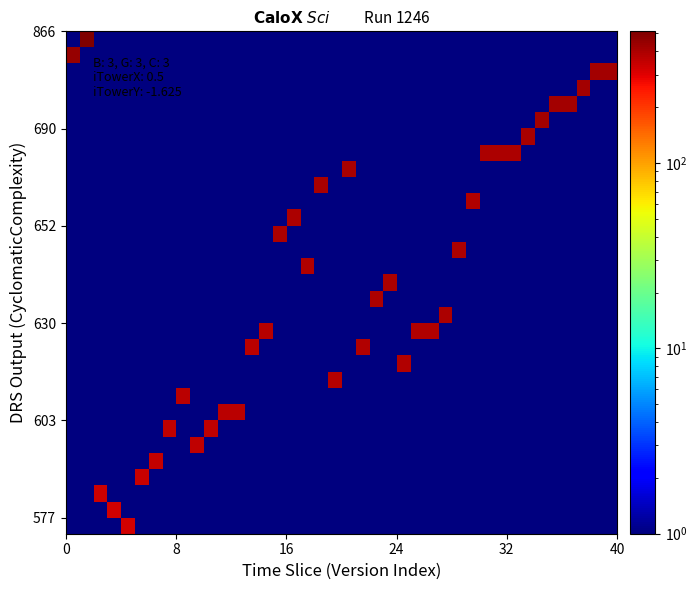

At how many categories does at least one series exceed 409?

9